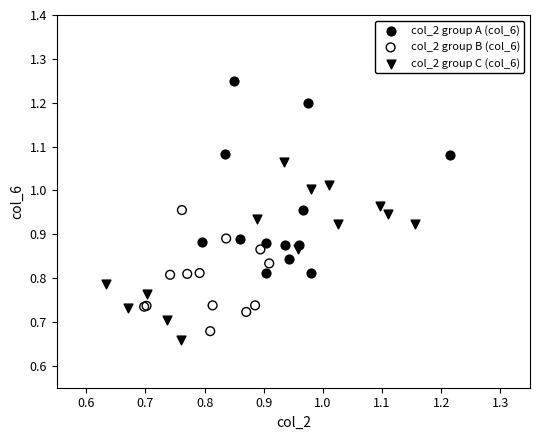

Which series reaches the maximum Y coordinate?

col_2 group A (col_6)